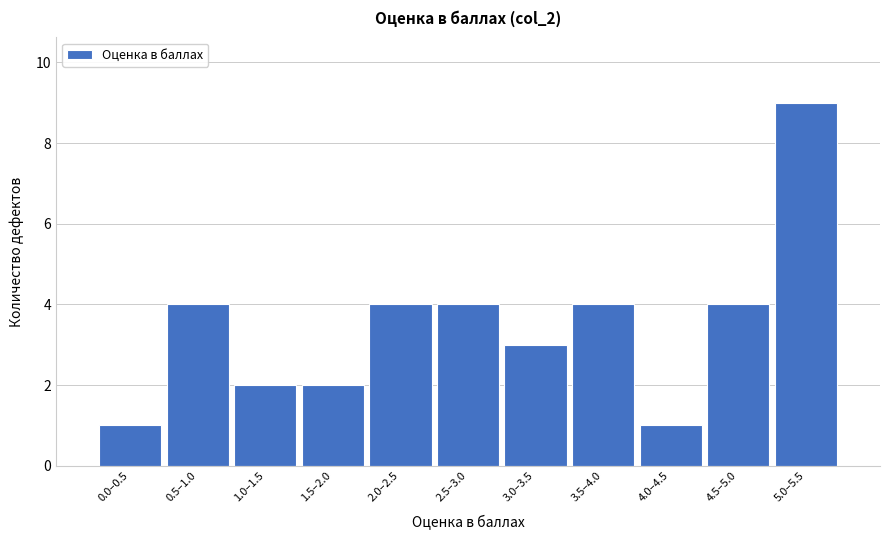

Reading left to right, what are all the values shown in this chart?

0.0–0.5=1	0.5–1.0=4	1.0–1.5=2	1.5–2.0=2	2.0–2.5=4	2.5–3.0=4	3.0–3.5=3	3.5–4.0=4	4.0–4.5=1	4.5–5.0=4	5.0–5.5=9